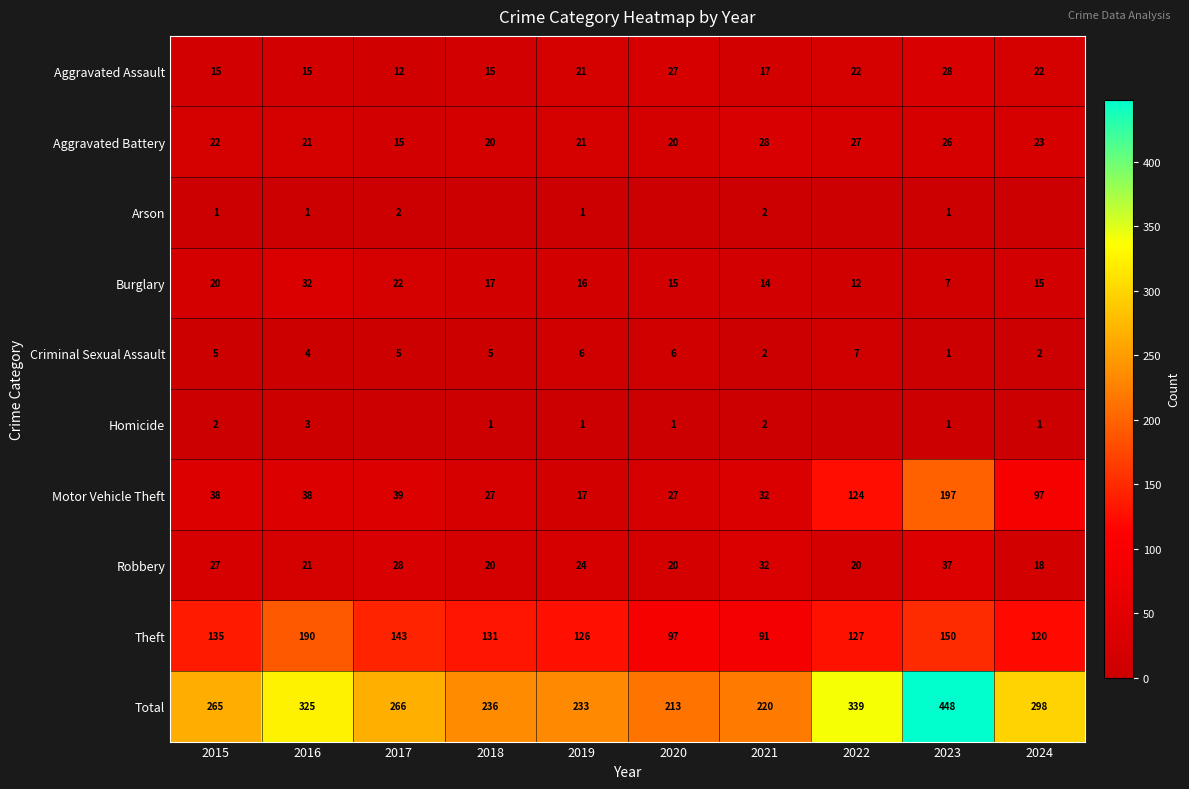

What is the difference between the maximum and minimum values in the Theft series?

99